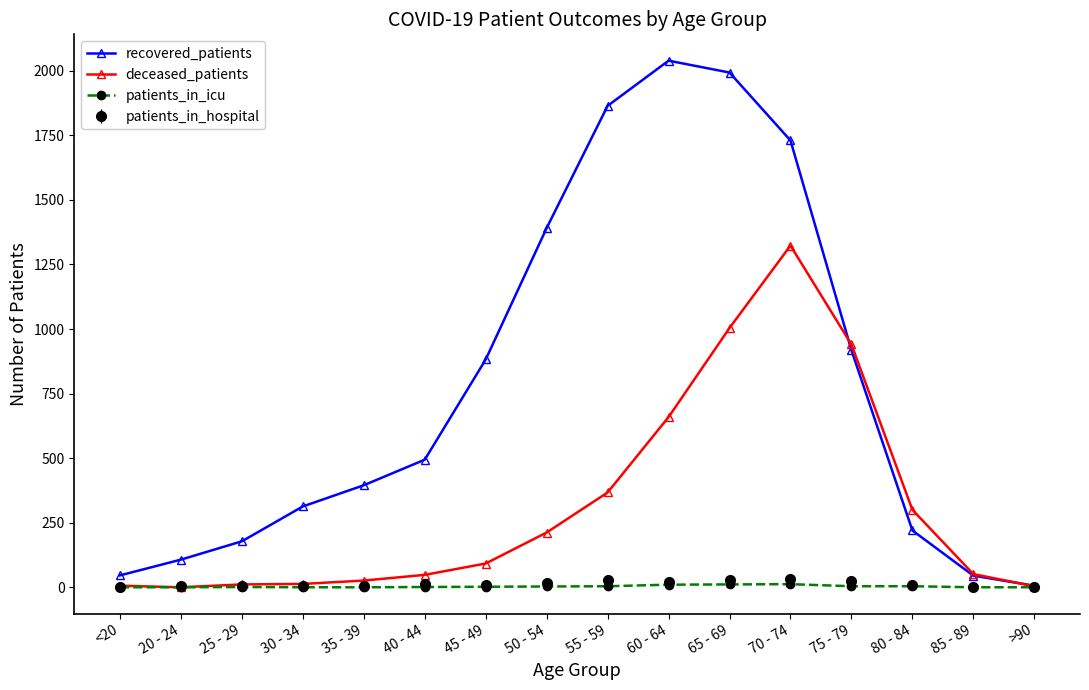

What is the label of the 6th point from the left?

40 - 44